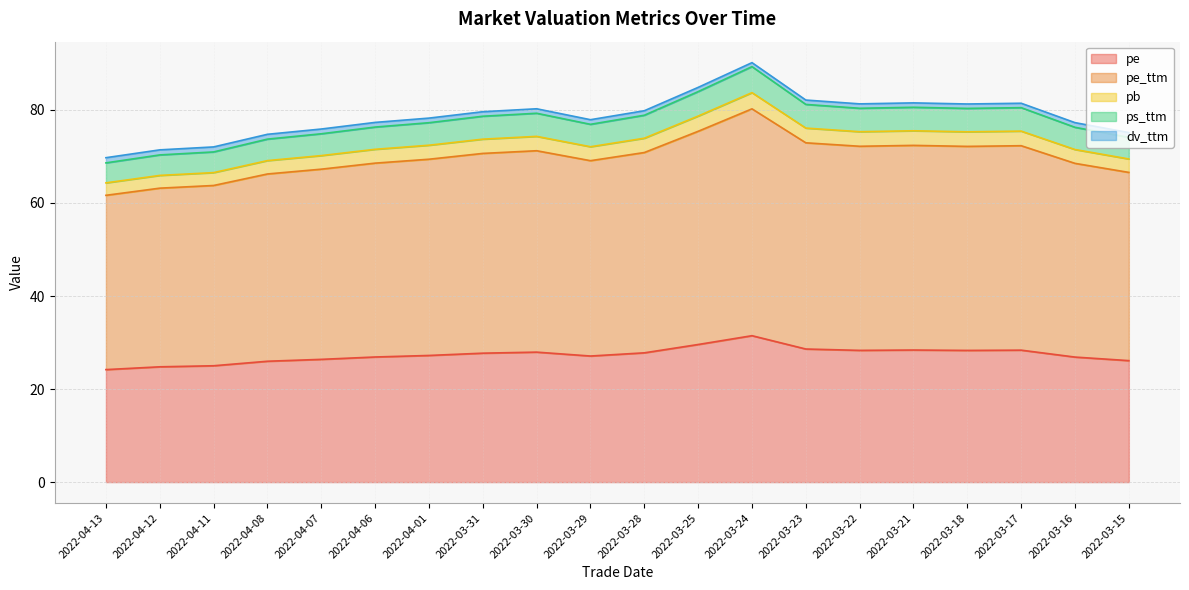

What is the sum of all pe values?

547.0